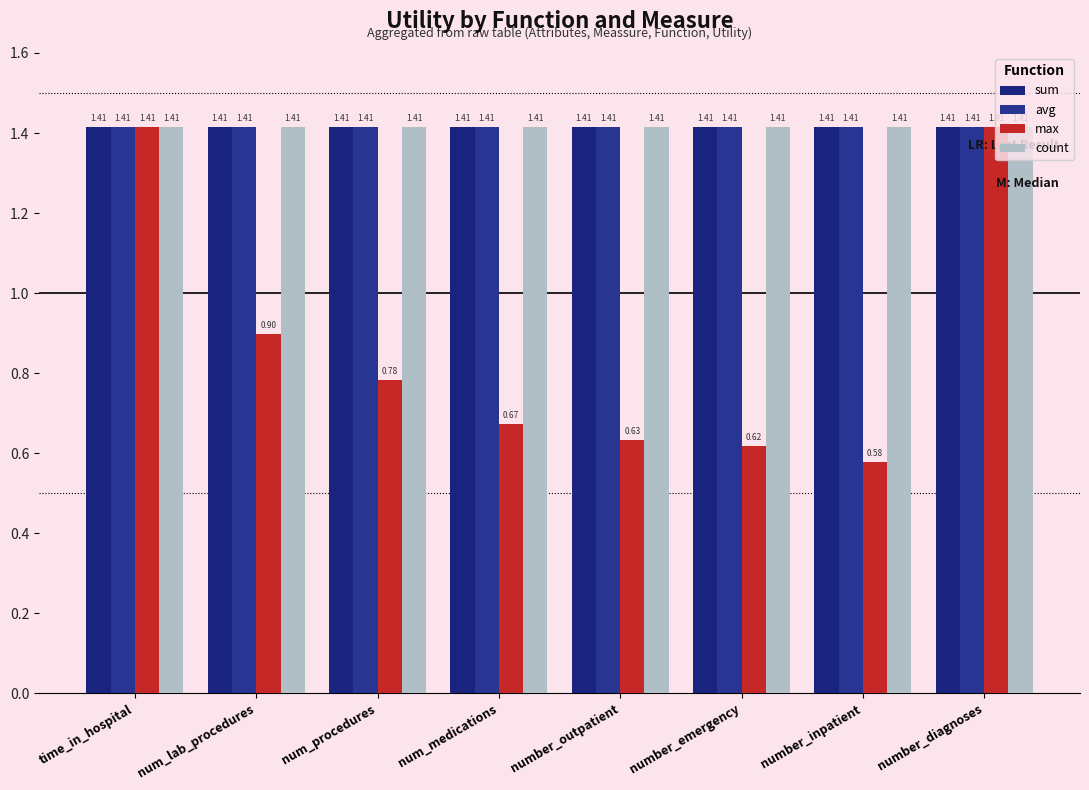

Reading left to right, what are all the values shown in this chart?

sum: 1.4	1.4	1.4	1.4	1.4	1.4	1.4	1.4
avg: 1.4	1.4	1.4	1.4	1.4	1.4	1.4	1.4
max: 1.4	0.9	0.8	0.7	0.6	0.6	0.6	1.4
count: 1.4	1.4	1.4	1.4	1.4	1.4	1.4	1.4